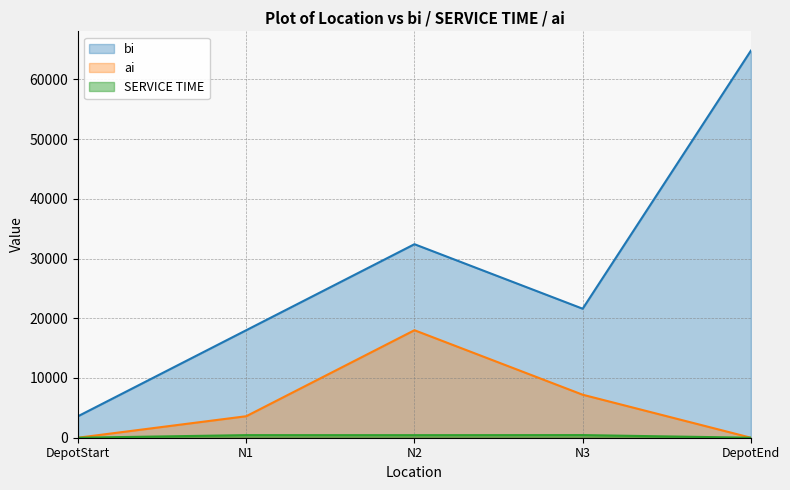

List the series in order of their peak value, highest first.

bi, ai, SERVICE TIME